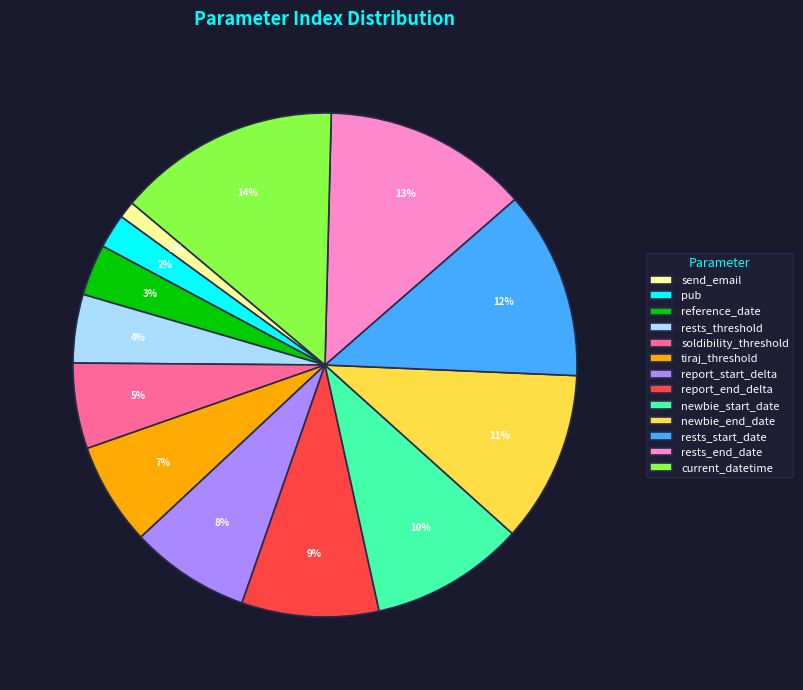

Do tiraj_threshold and report_start_delta together represent more than half of the pie?

No